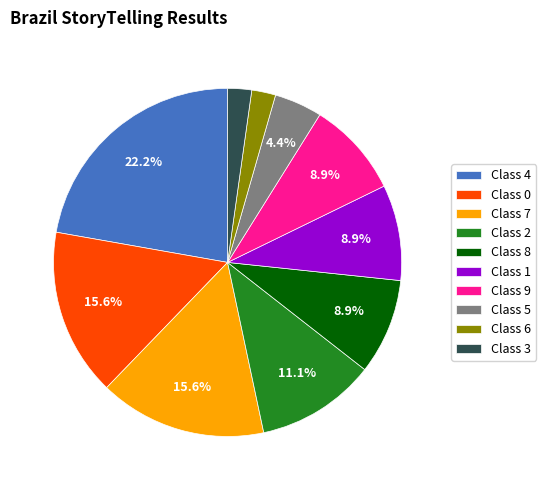

Does Class 0 represent more than half of the total?

No